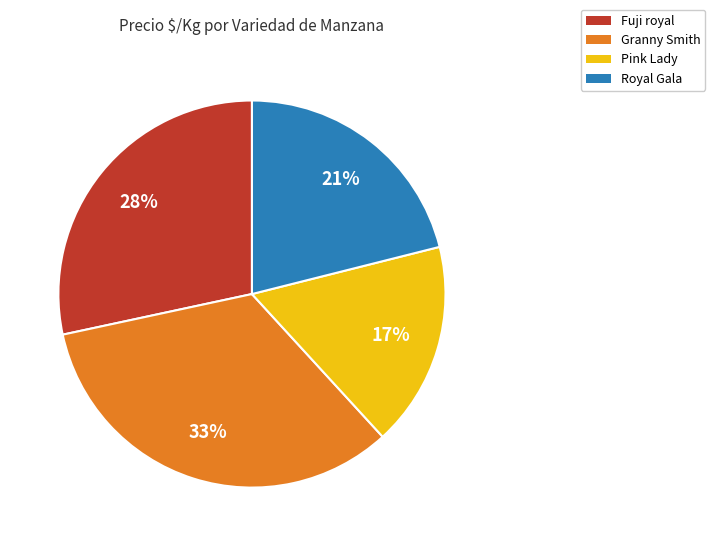

Which category has the smallest portion of the pie?

Pink Lady